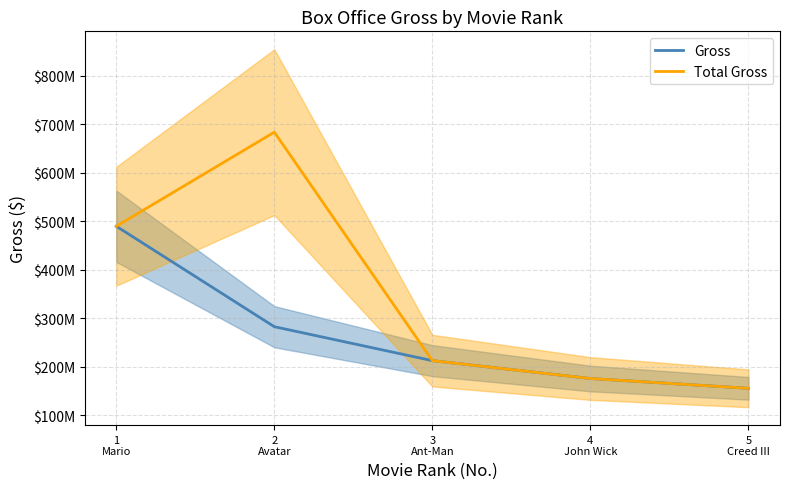

What is the lowest value of the Gross series?

155957118